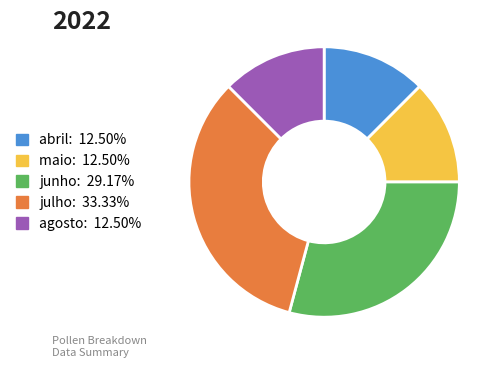

Is there any slice that represents more than half of the pie?

No